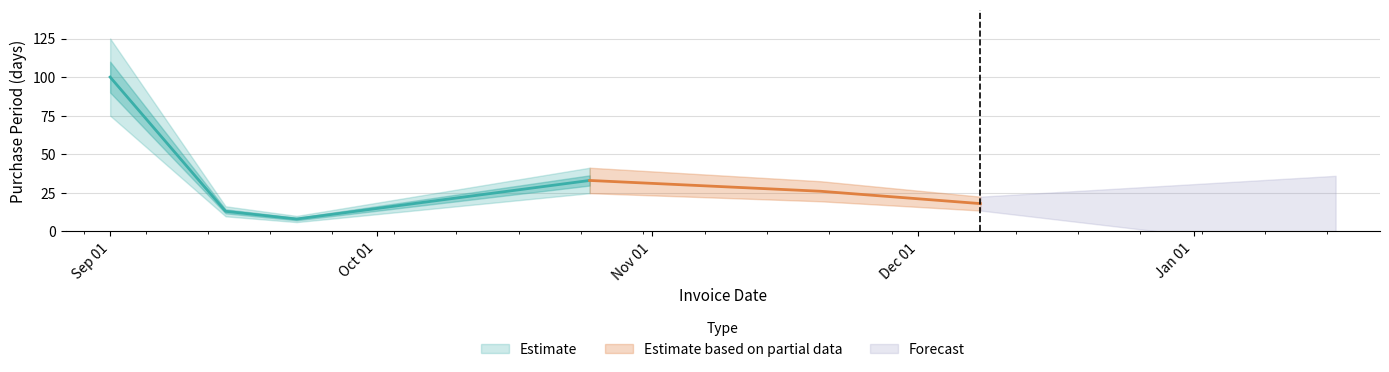

Reading right to left, extract all data points from this chart.

18	26	33	8	13	100